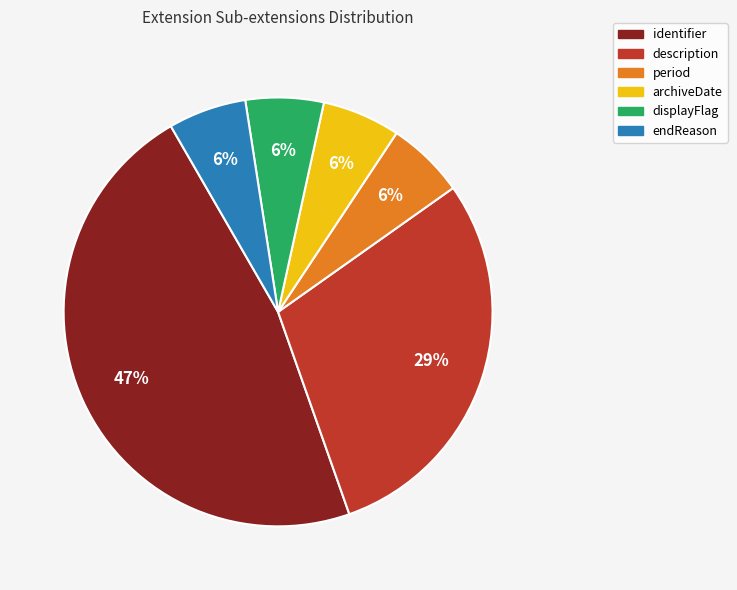

The endReason slice represents 15% of the pie. True or false?

False